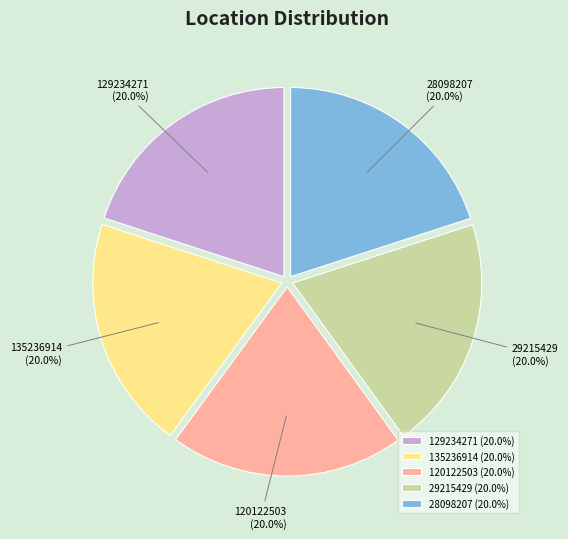

Is 135236914 the majority of the pie?

No